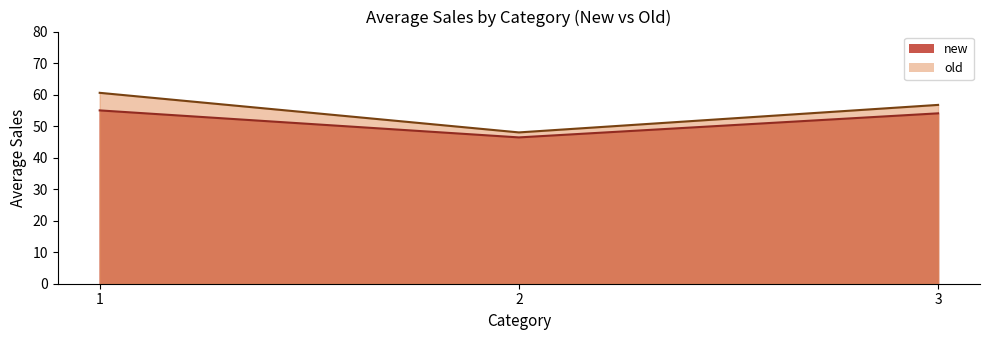

Reading left to right, transcribe all the data shown in this chart.

new: 1=55.0	2=46.4	3=54.1
old: 1=60.6	2=48.0	3=56.7